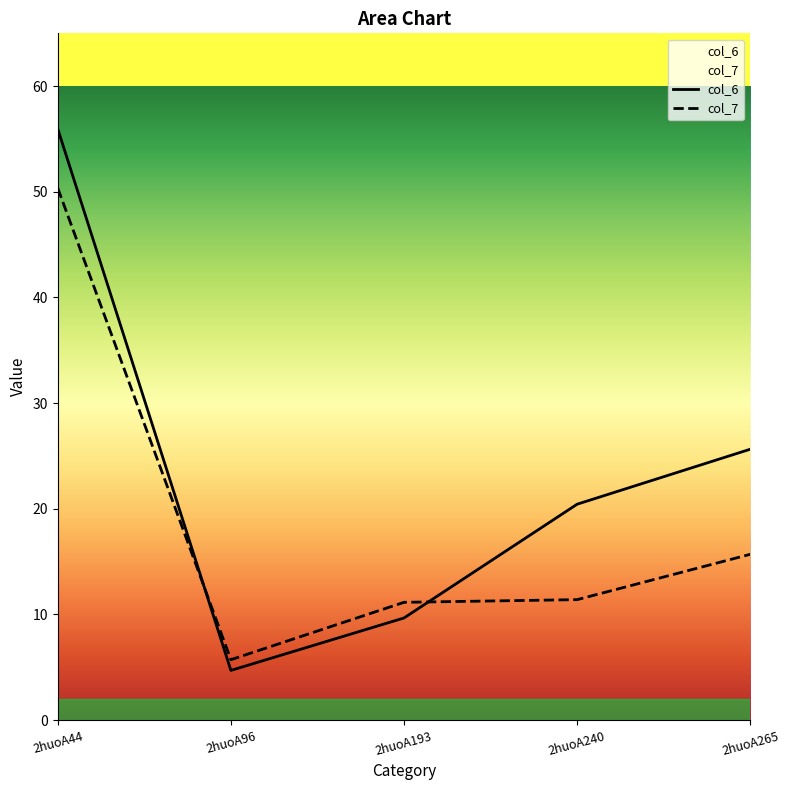

True or false: col_7 and col_6 intersect in this chart.

True